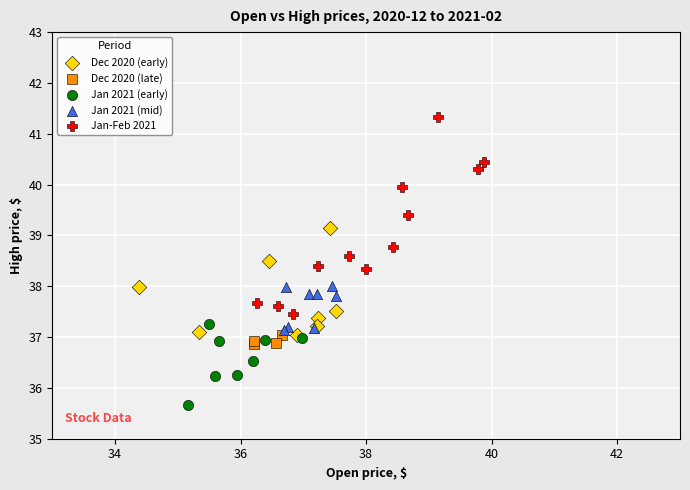

Which series reaches the maximum Y coordinate?

Jan-Feb 2021